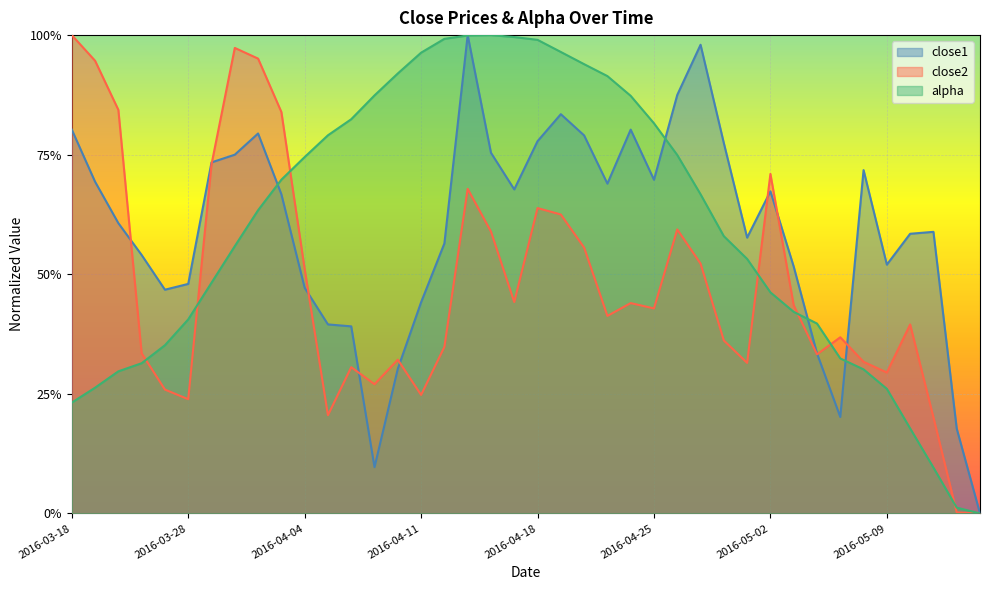

What is the label of the 25th point from the right?

2016-04-11